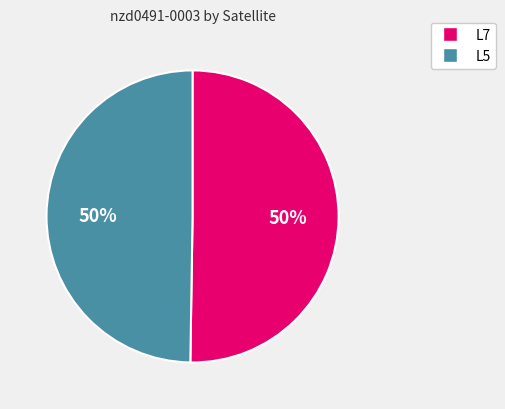

True or false: L7 accounts for 39% of the total.

False